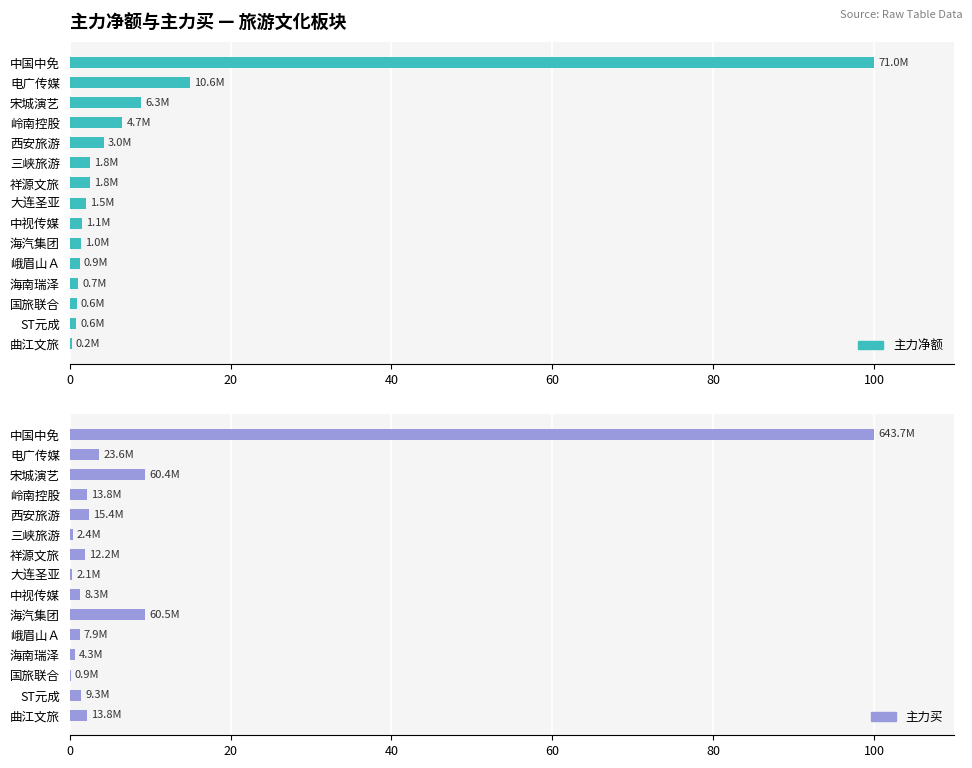

The value of 主力买 at 海汽集团 is 13.4. True or false?

False